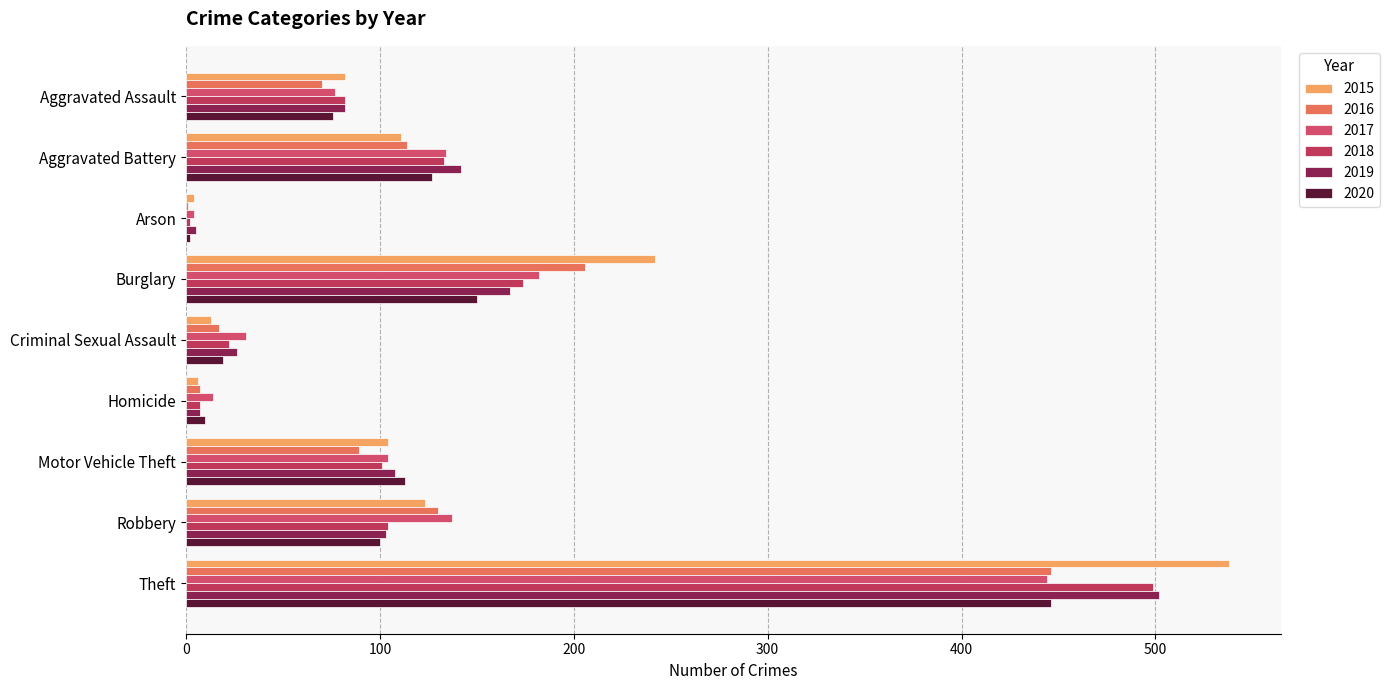

Which has a higher value, Burglary or Criminal Sexual Assault?

Burglary